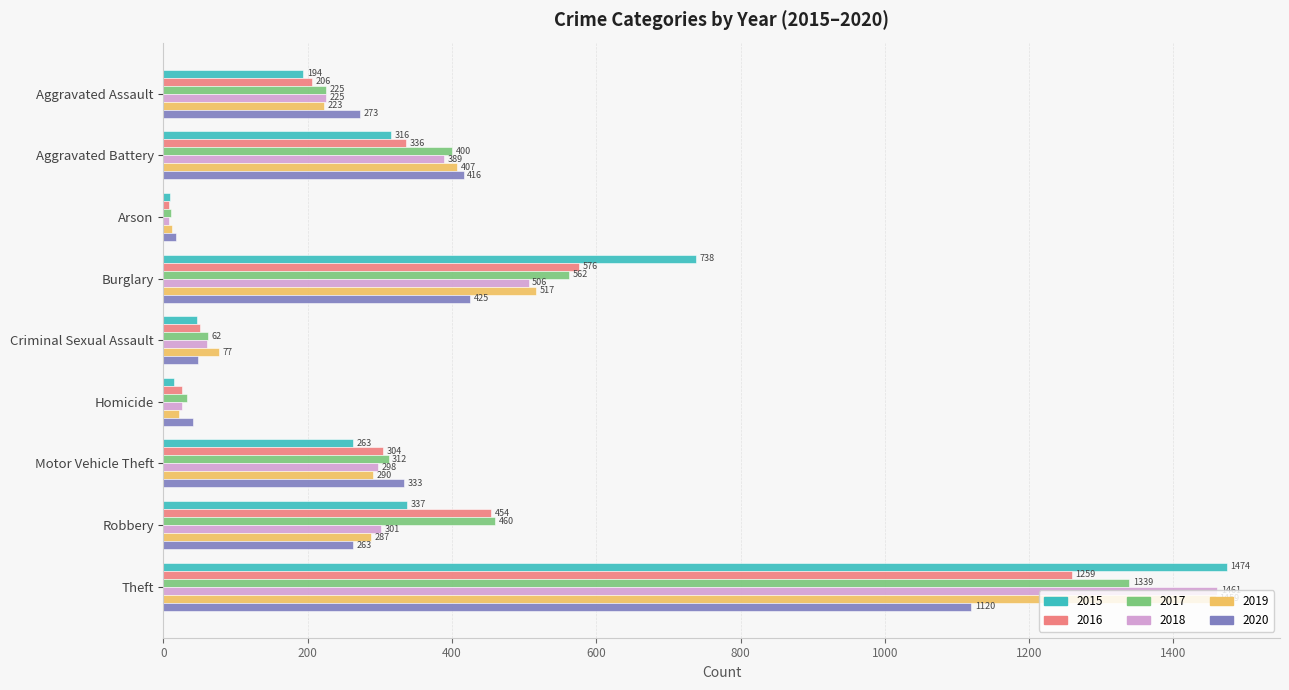

Which series has the largest range (max minus min)?

2015